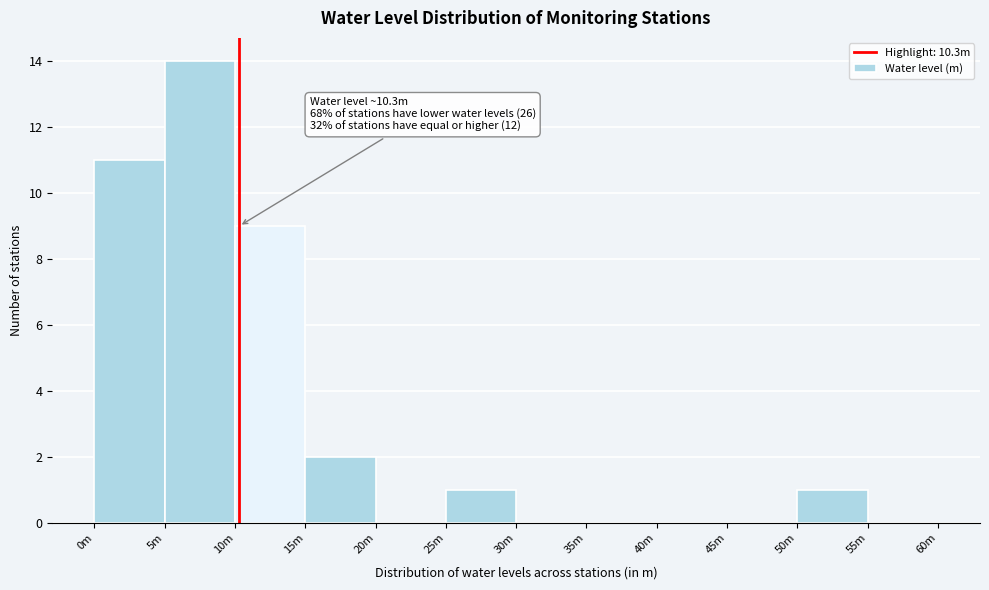

Reading right to left, list all the values displayed in this chart.

55m=0	50m=1	45m=0	40m=0	35m=0	30m=0	25m=1	20m=0	15m=2	10m=9	5m=14	0m=11